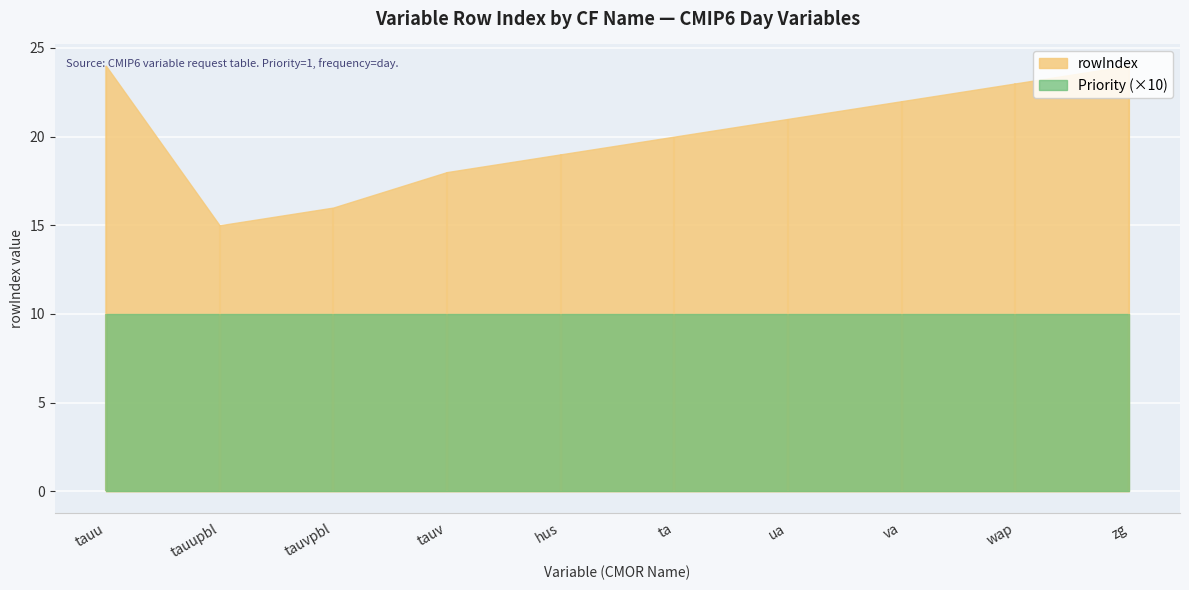

What is the difference between the values at tauupbl and va?

7